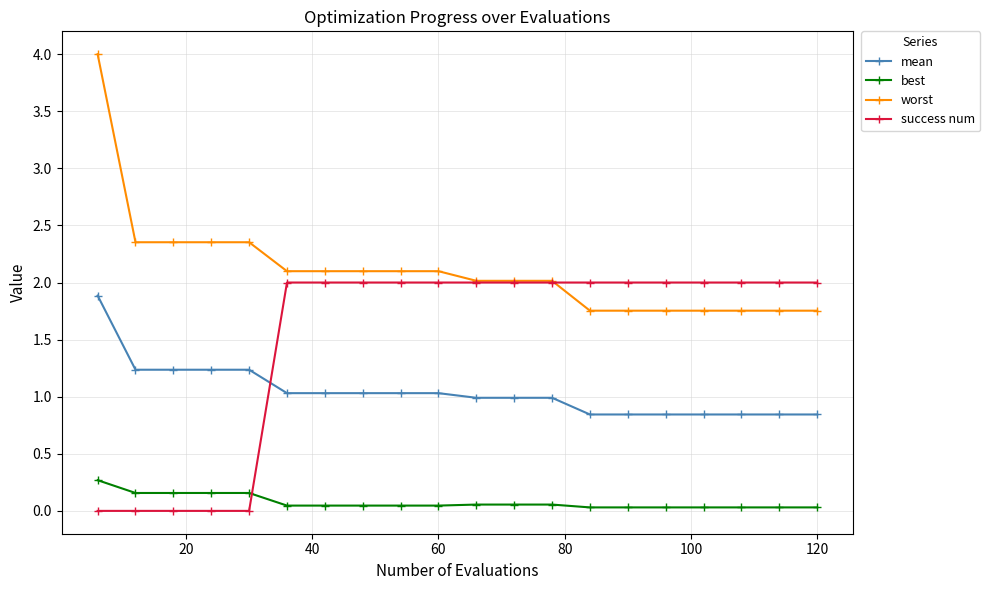

How many best values are between 0 and 1?

20